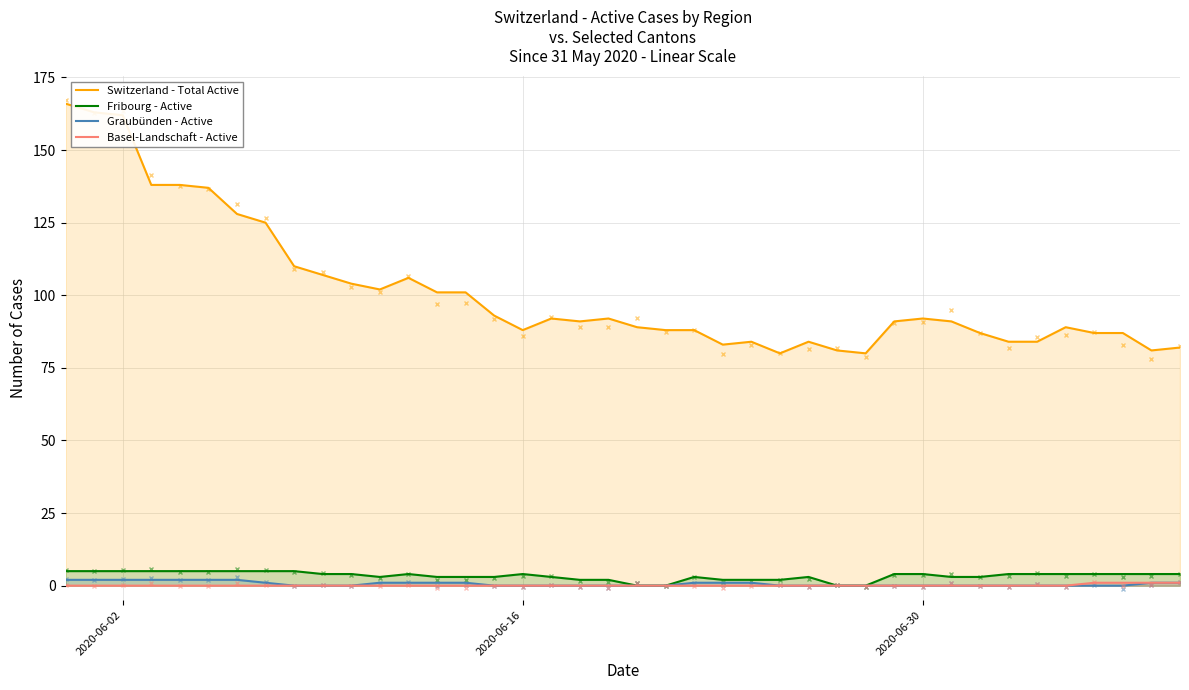

How many Fribourg - Active values are between 3 and 4?

22